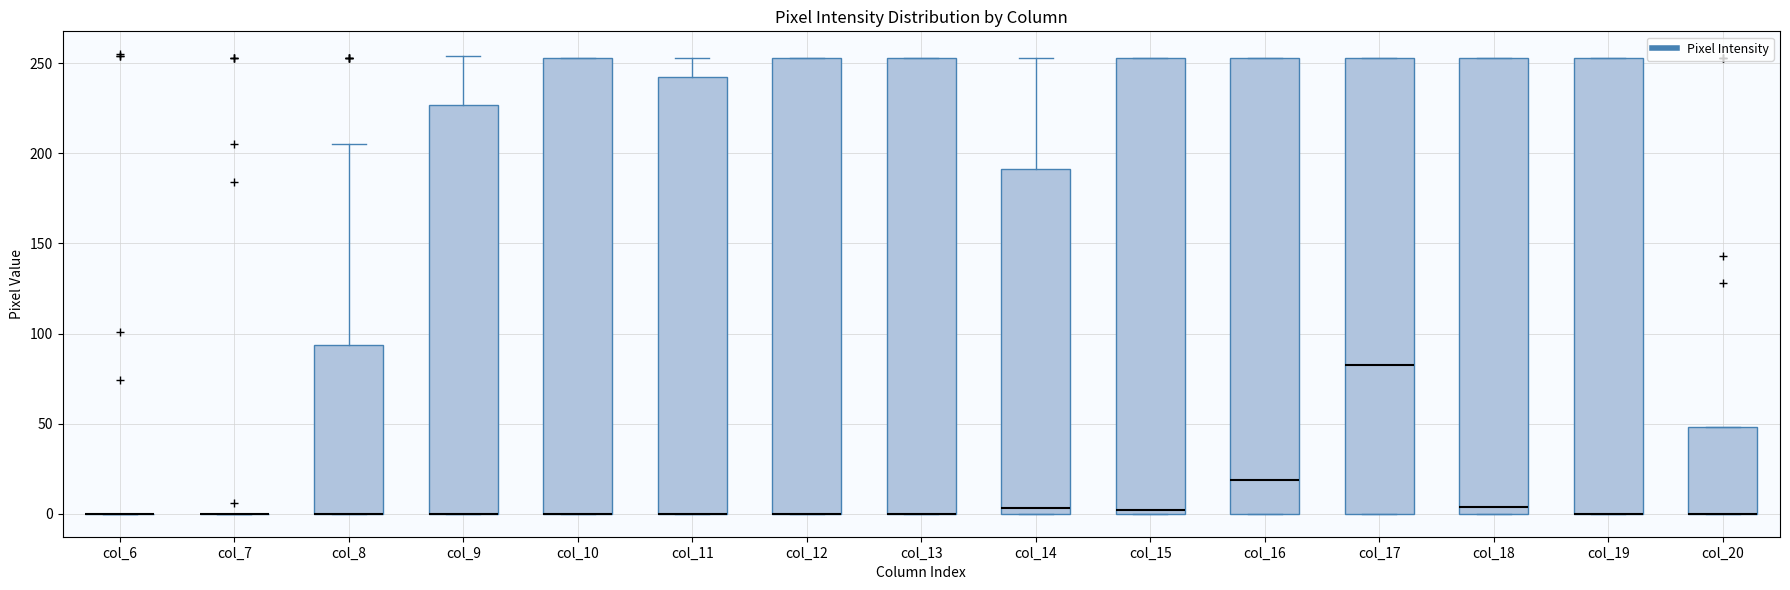

Reading left to right, read every box against the y-axis: the position of its median line, the range the box covers, and the ends of its whiskers. The values are not printed on the chart, so give them approximately, as read against the axis.

col_6: box collapsed to a line at 0, whiskers 0 to 0
col_7: box collapsed to a line at 0, whiskers 0 to 0
col_8: median 0 (drawn on the box's lower edge), box 0 to 95, whiskers 0 to 205
col_9: median 0 (drawn on the box's lower edge), box 0 to 225, whiskers 0 to 255
col_10: median 0 (drawn on the box's lower edge), box 0 to 255, whiskers 0 to 255
col_11: median 0 (drawn on the box's lower edge), box 0 to 245, whiskers 0 to 255
col_12: median 0 (drawn on the box's lower edge), box 0 to 255, whiskers 0 to 255
col_13: median 0 (drawn on the box's lower edge), box 0 to 255, whiskers 0 to 255
col_14: median 5, box 0 to 190, whiskers 0 to 255
col_15: median 0 (just above the box's lower edge), box 0 to 255, whiskers 0 to 255
col_16: median 20, box 0 to 255, whiskers 0 to 255
col_17: median 85, box 0 to 255, whiskers 0 to 255
col_18: median 5, box 0 to 255, whiskers 0 to 255
col_19: median 0 (drawn on the box's lower edge), box 0 to 255, whiskers 0 to 255
col_20: median 0 (drawn on the box's lower edge), box 0 to 50, whiskers 0 to 50